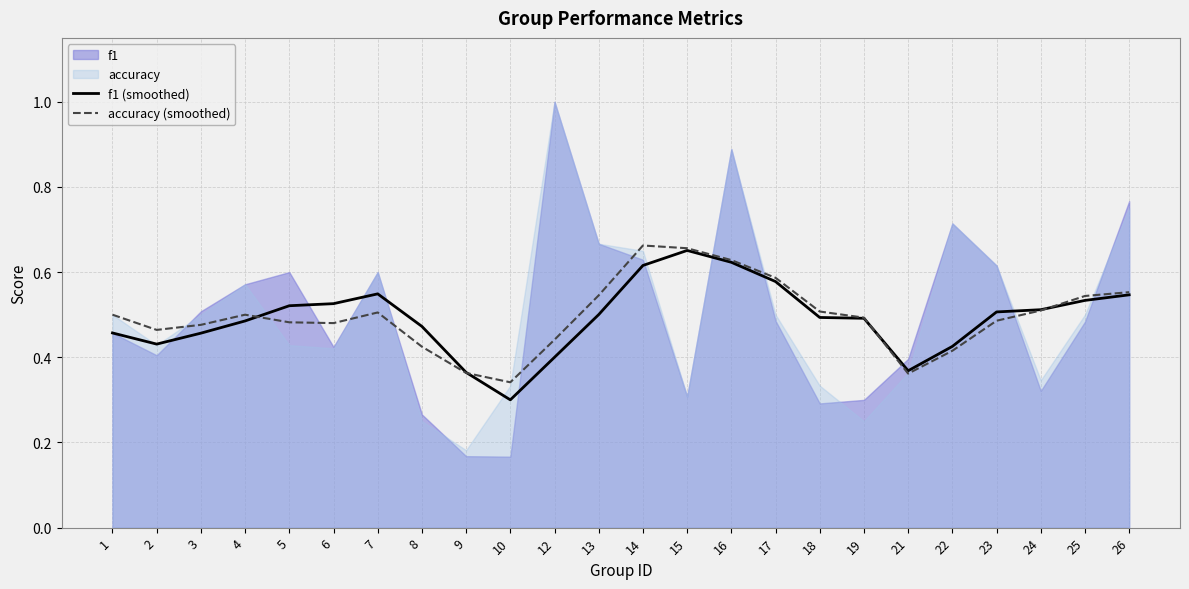

Between 25 and 10, which is larger?

25